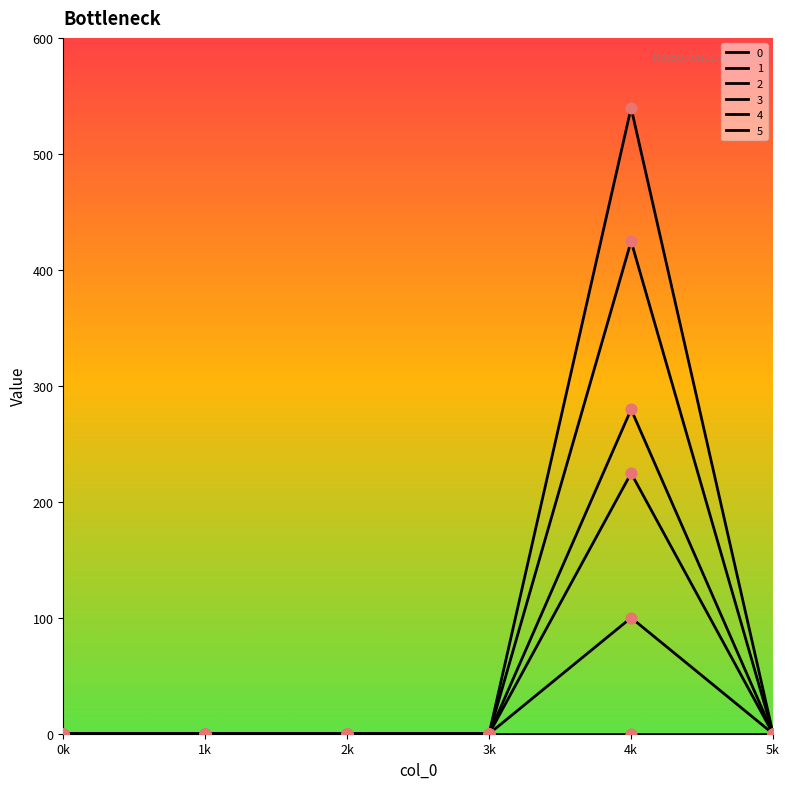

Which series has the largest total across all categories?

1